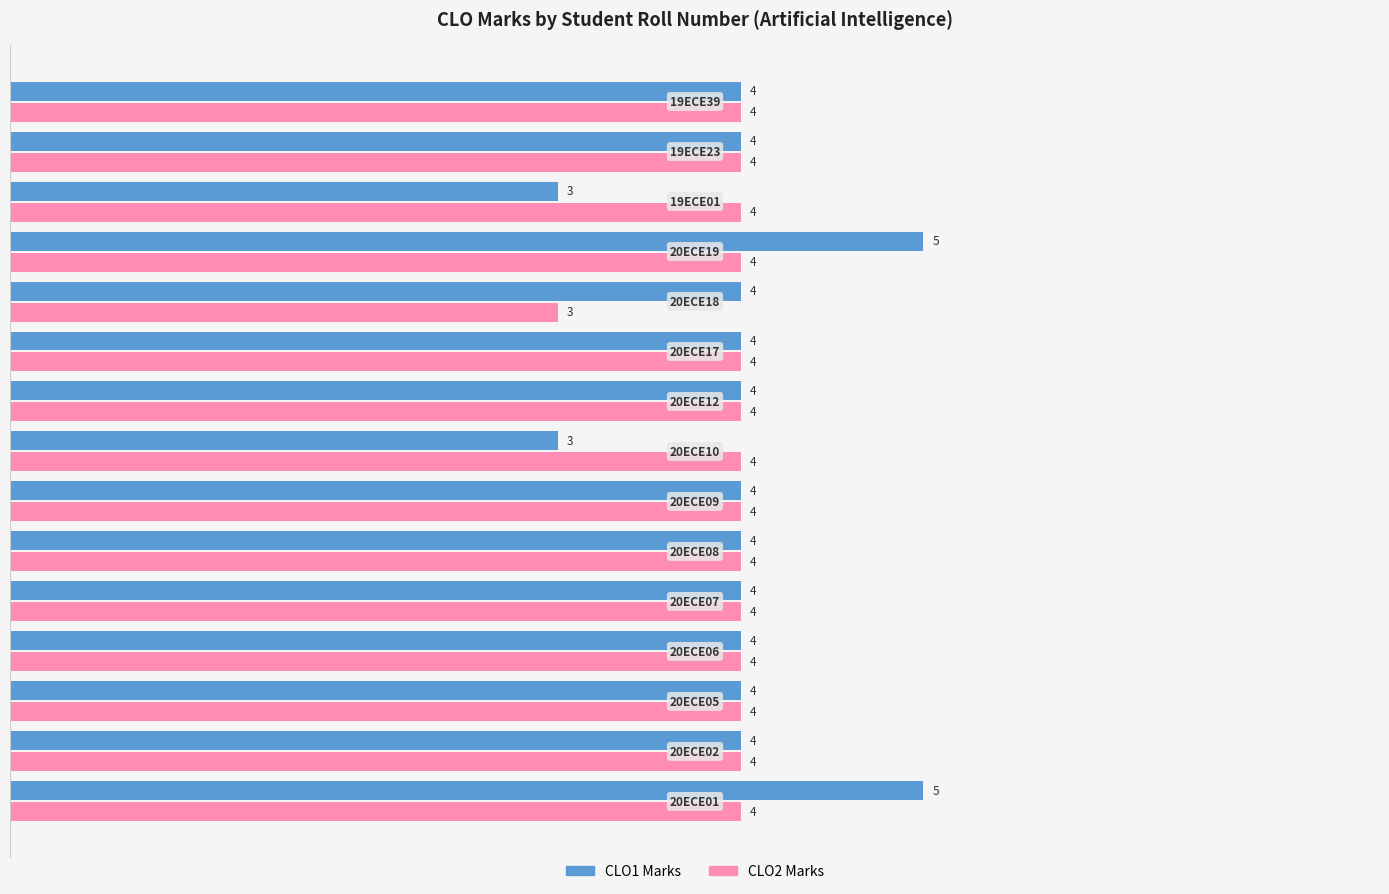

Which series has the largest total across all categories?

CLO1 Marks